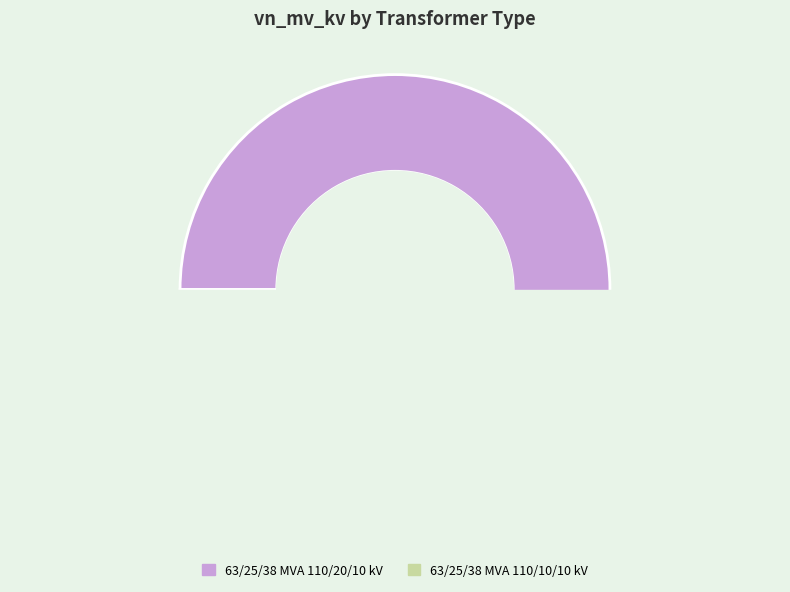

How many slices are in this pie chart?

2